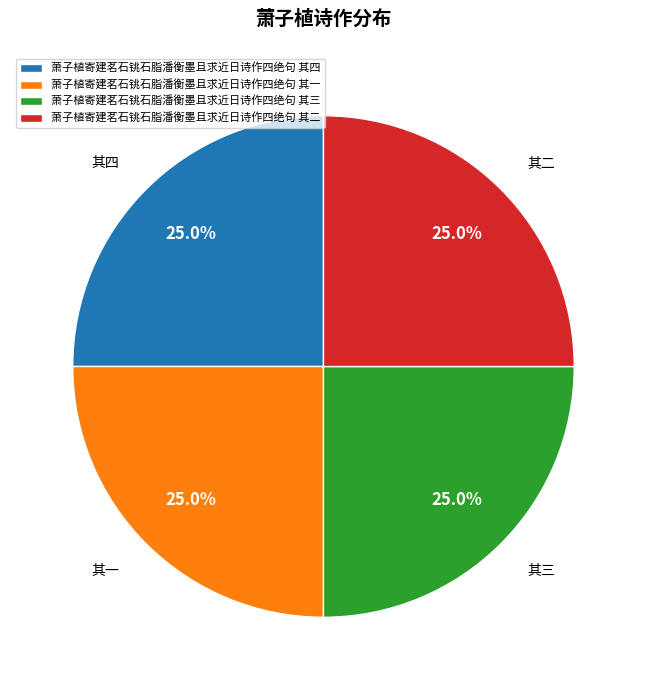

To the nearest percent, what is the combined percentage of 萧子植寄建茗石铫石脂潘衡墨且求近日诗作四绝句 其一 and 萧子植寄建茗石铫石脂潘衡墨且求近日诗作四绝句 其四?

50%